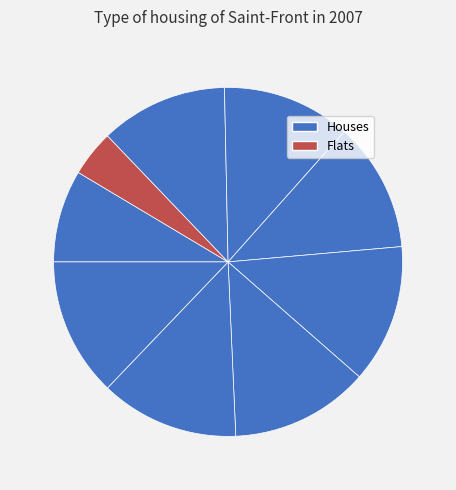

Is there any slice that represents more than half of the pie?

No